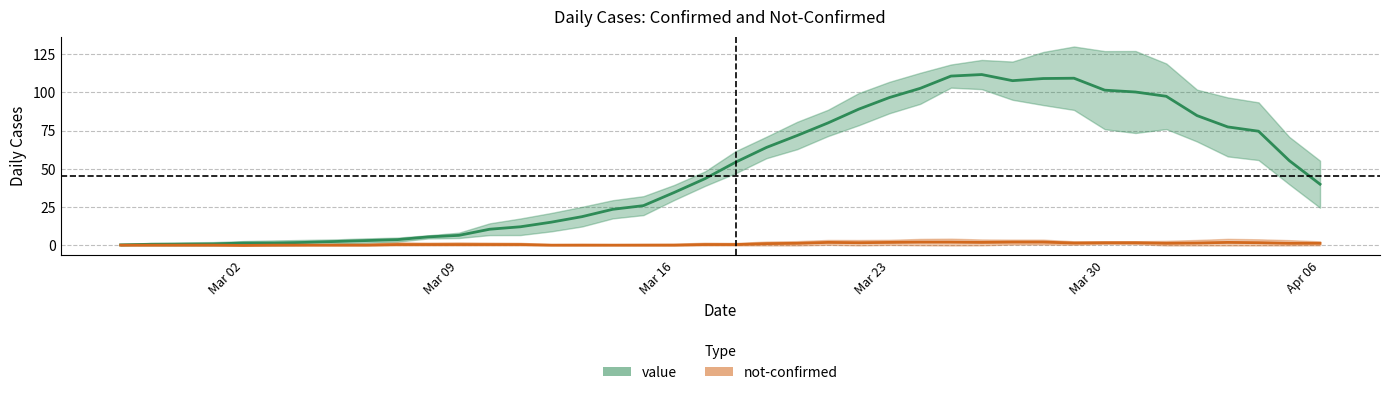

What is the total value across all series at 2020-03-18?

56